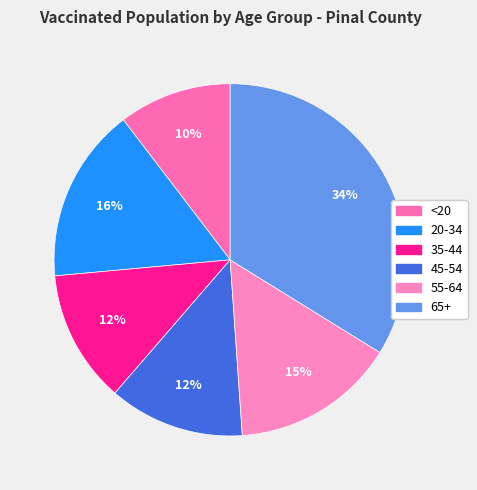

Count the number of slices in the pie.

6